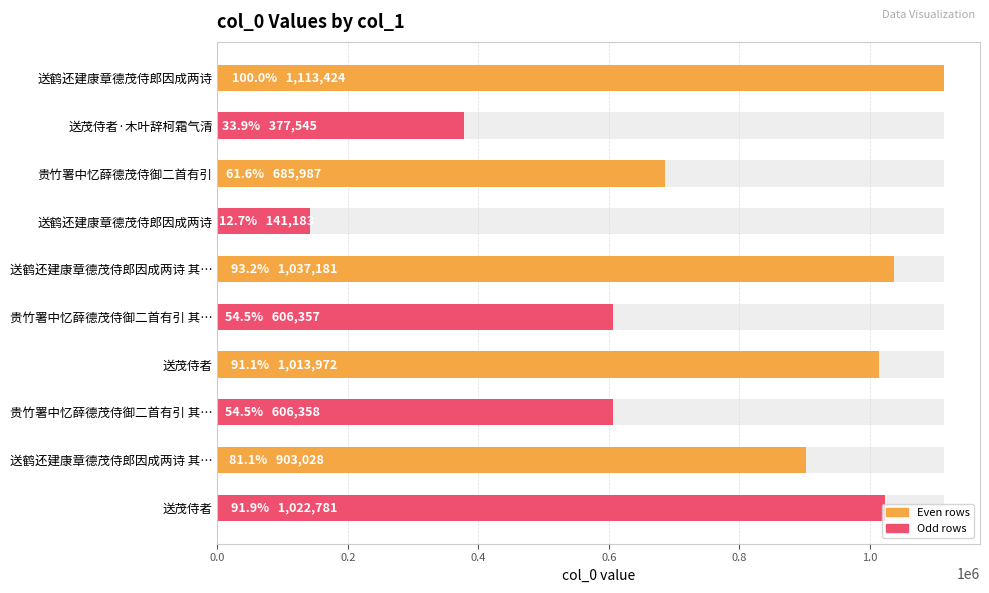

What position from the left is 1.0?

6